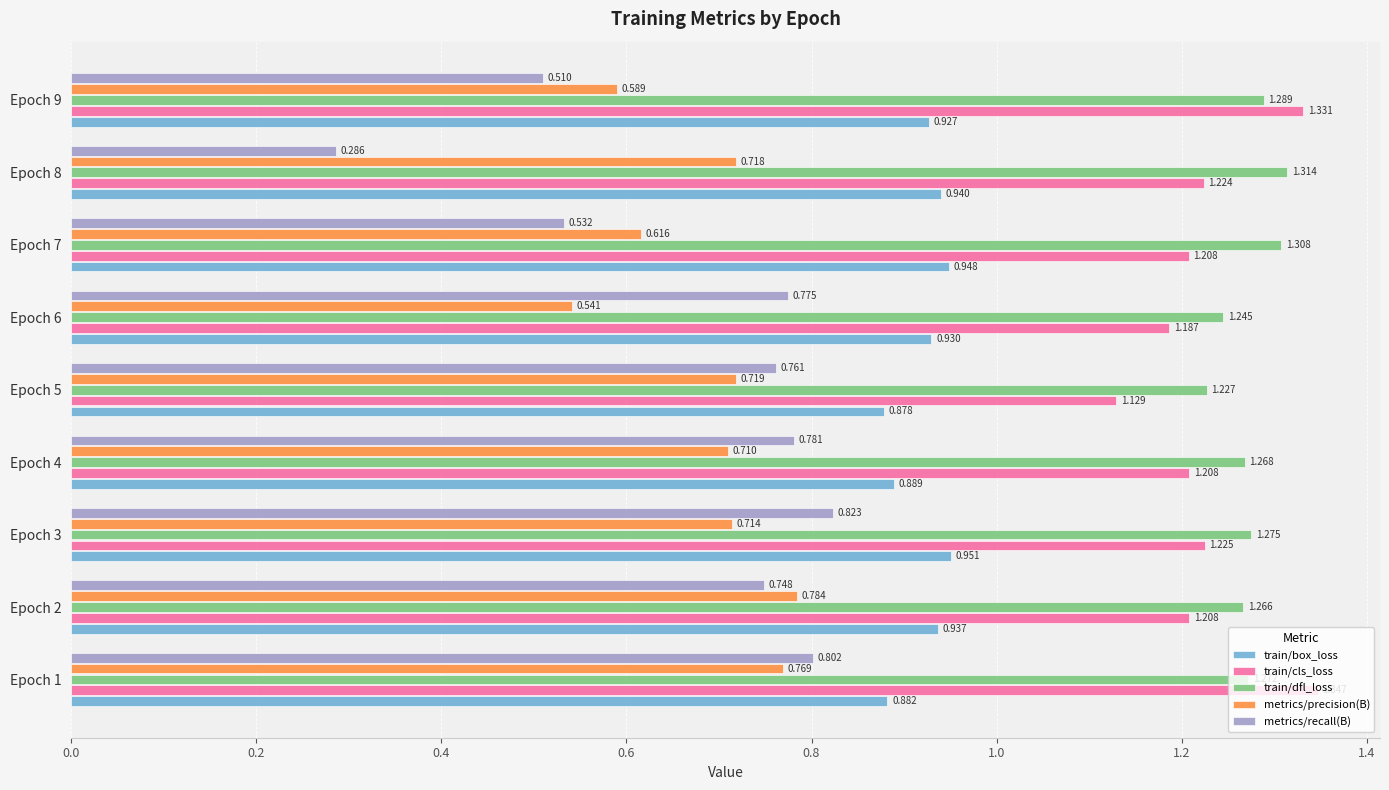

Which series has the largest total across all categories?

train/dfl_loss